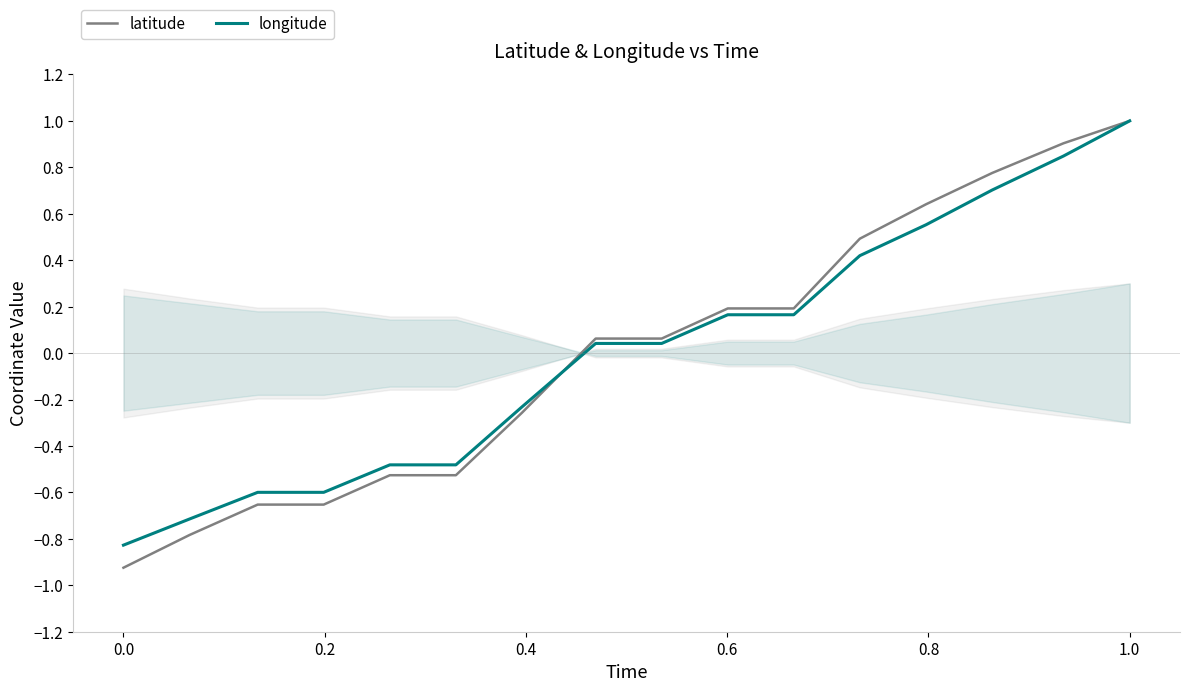

Reading left to right, list all the values displayed in this chart.

latitude: -0.9	-0.8	-0.7	-0.7	-0.5	-0.5	-0.3	0.1	0.1	0.2	0.2	0.5	0.6	0.8	0.9	1.0
longitude: -0.8	-0.7	-0.6	-0.6	-0.5	-0.5	-0.2	0.0	0.0	0.2	0.2	0.4	0.6	0.7	0.8	1.0